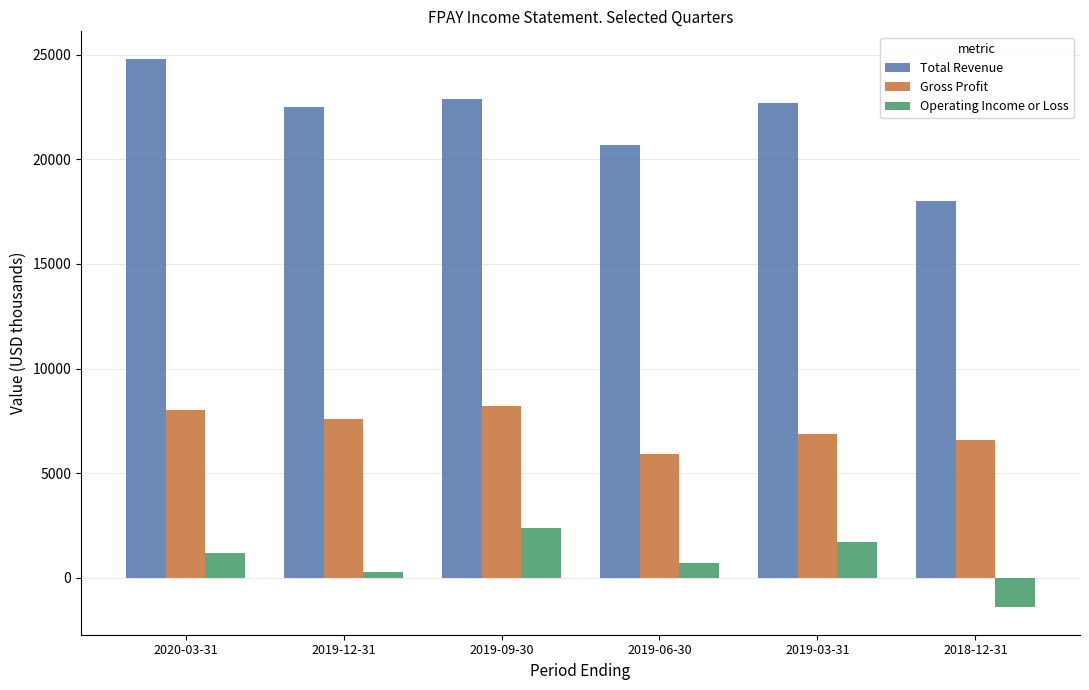

Which series has the largest total across all categories?

Total Revenue